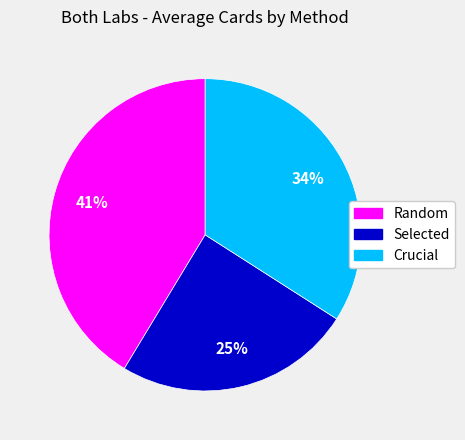

To the nearest percent, what is the average slice percentage?

33%